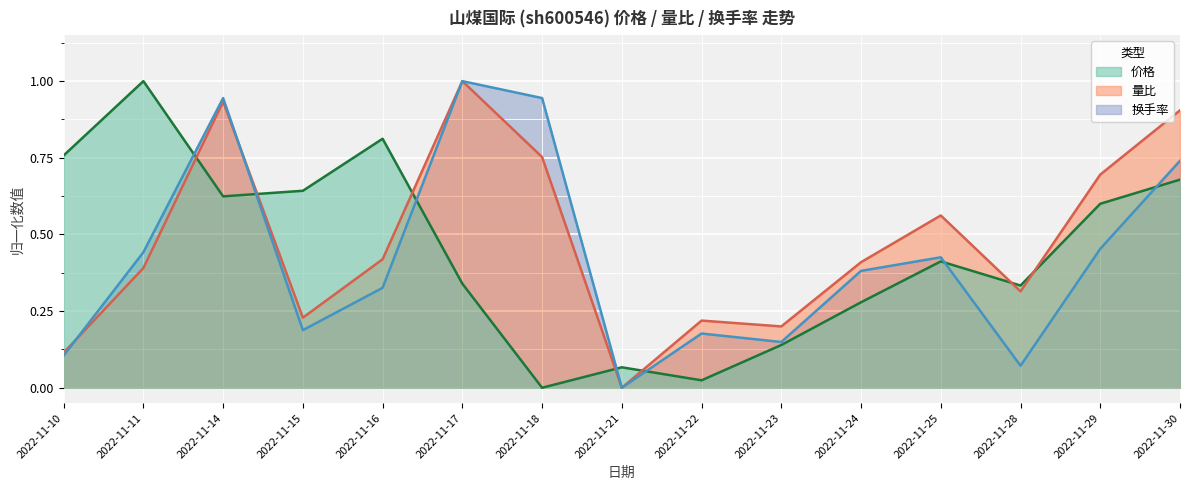

Between 2022-11-21 and 2022-11-15, which is larger?

2022-11-15